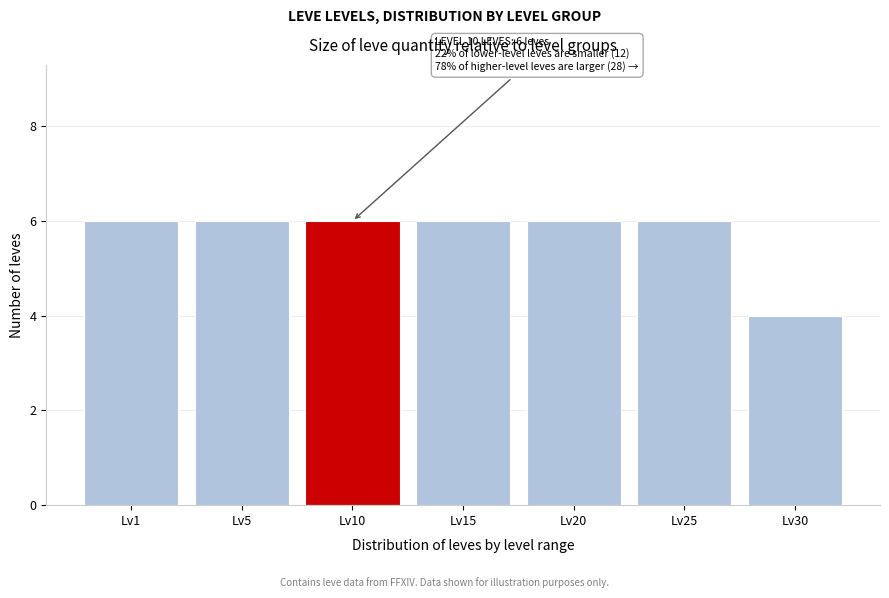

Reading right to left, list all the values displayed in this chart.

4	6	6	6	6	6	6